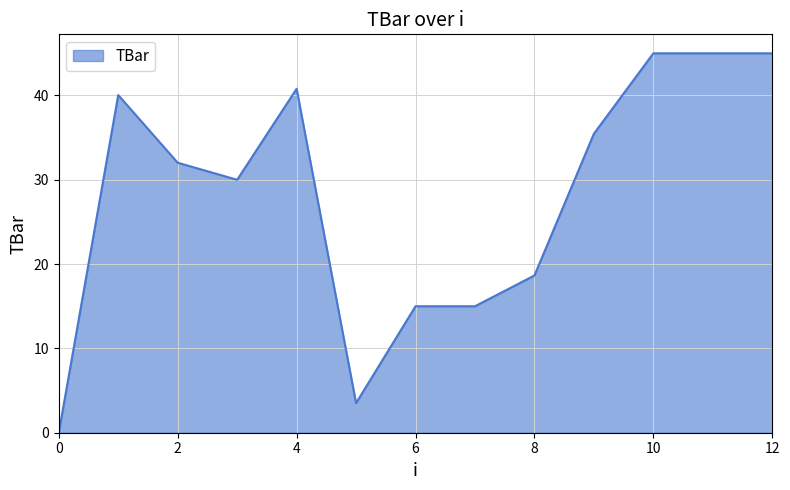

What is the greatest value displayed?

45.0